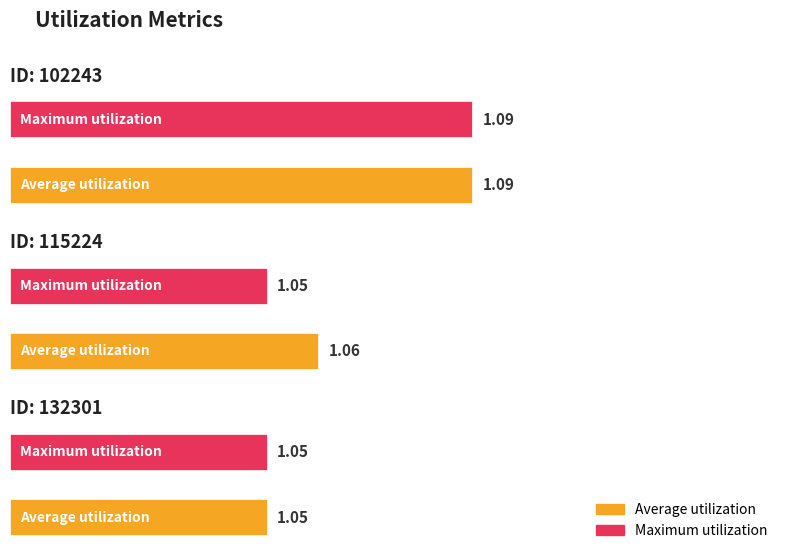

Which series has the largest total across all categories?

Average utilization